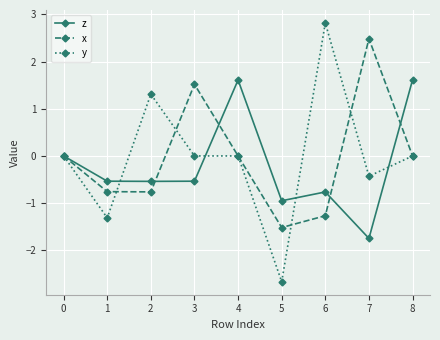

What is the smallest value displayed?

-2.7